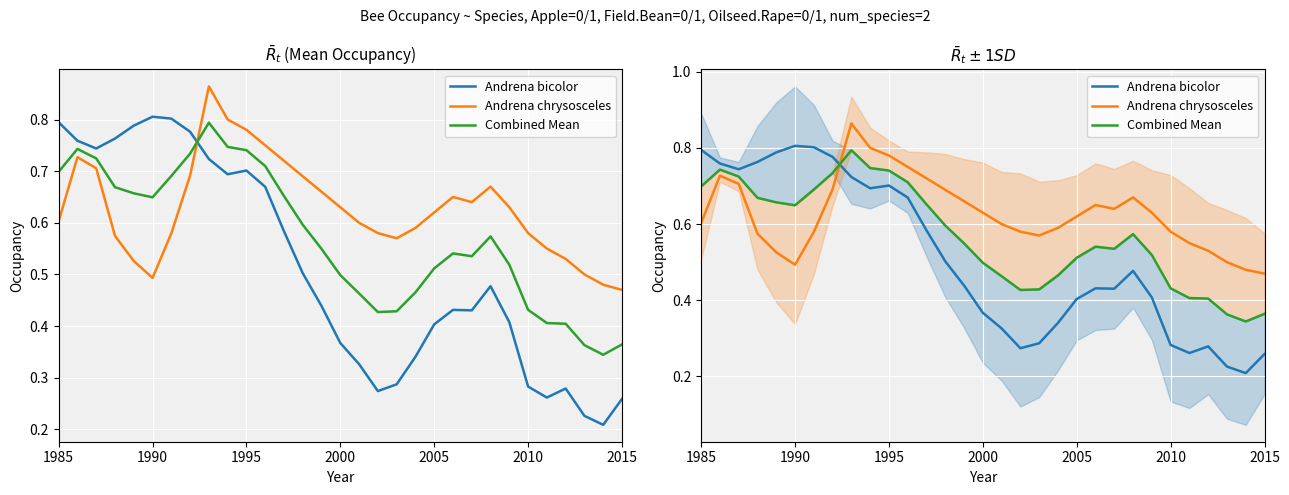

Which series has the widest spread of values?

Andrena bicolor